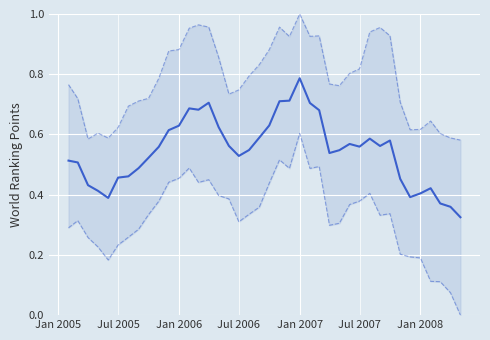

How many interior local valleys does the Tracker series have?

7